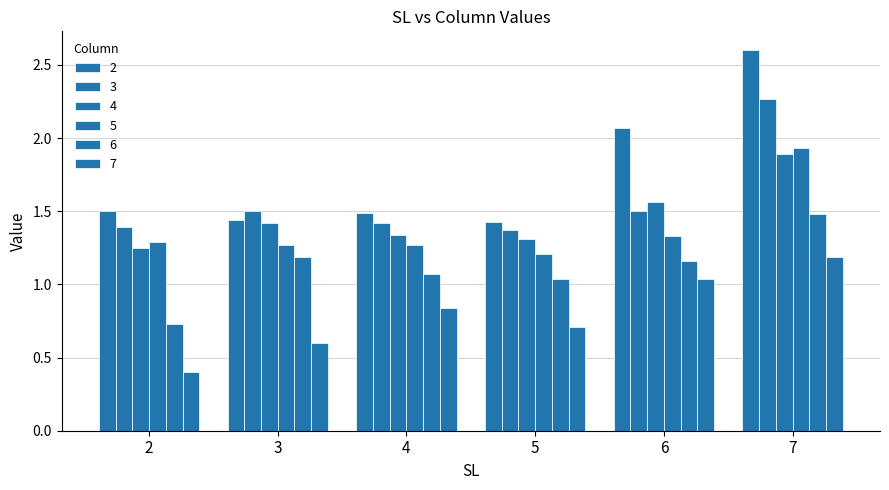

What is the difference between the maximum and minimum values in the 7 series?

0.8